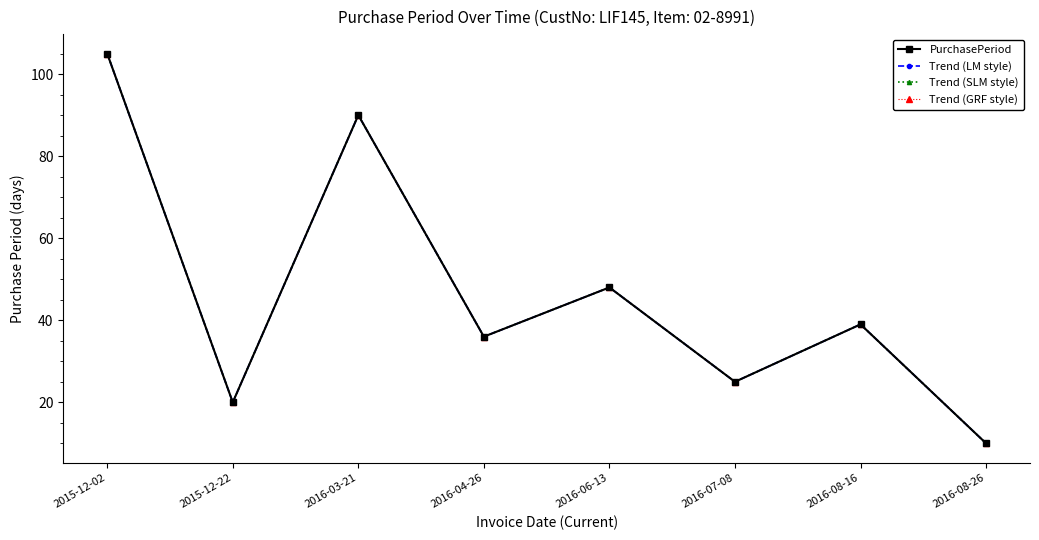

Is it true that Trend (GRF style) equals 105 at 2015-12-02?

True